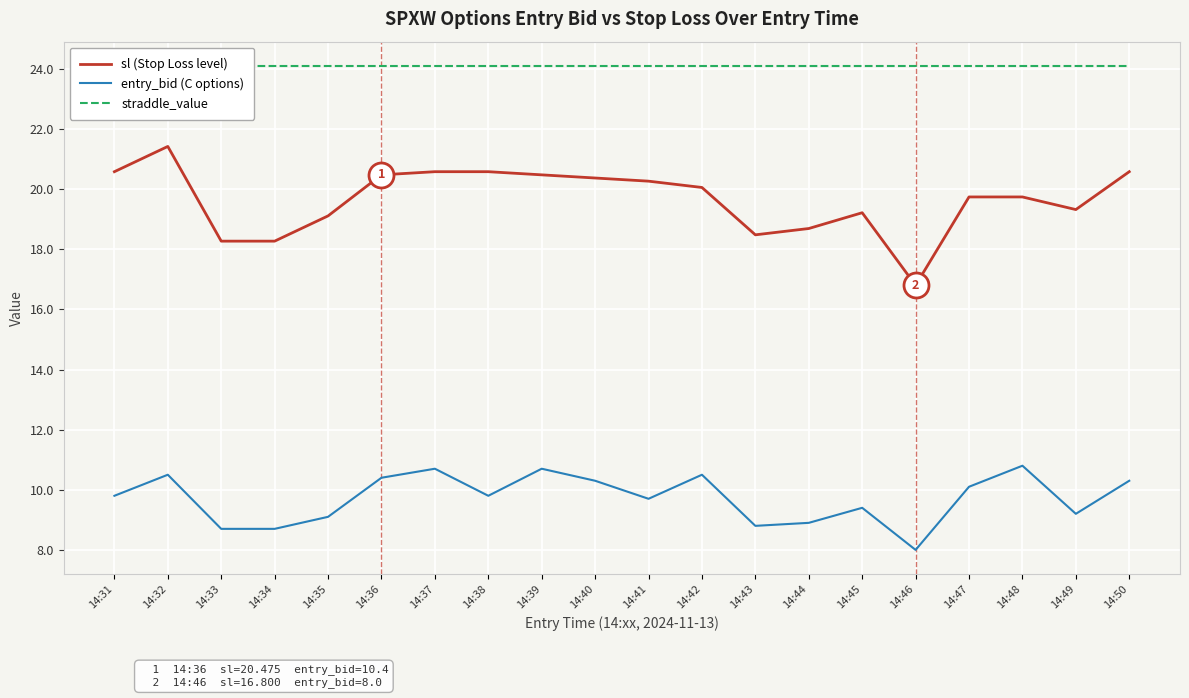

True or false: straddle_value and entry_bid (C options) intersect in this chart.

False